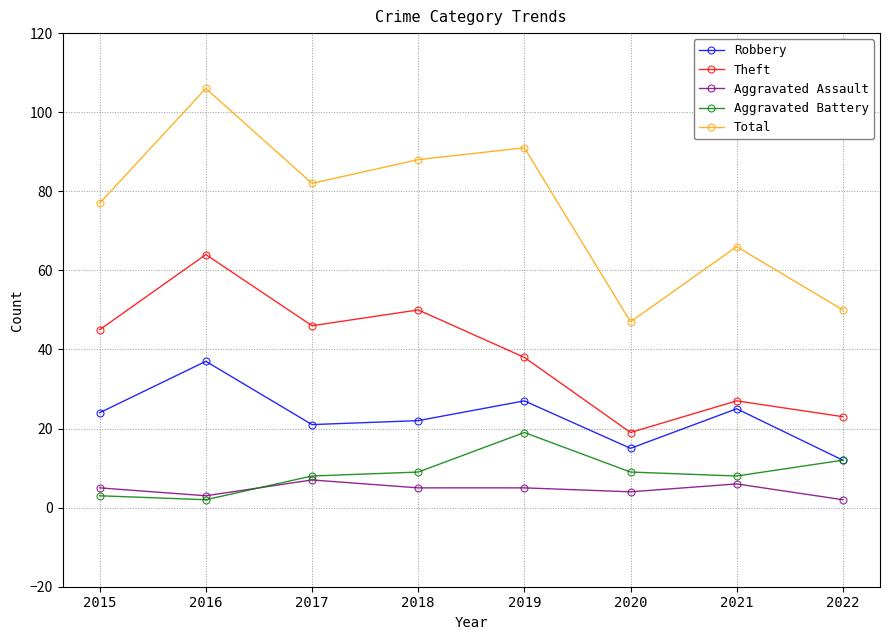

At which label does Total first exceed 82?

2016